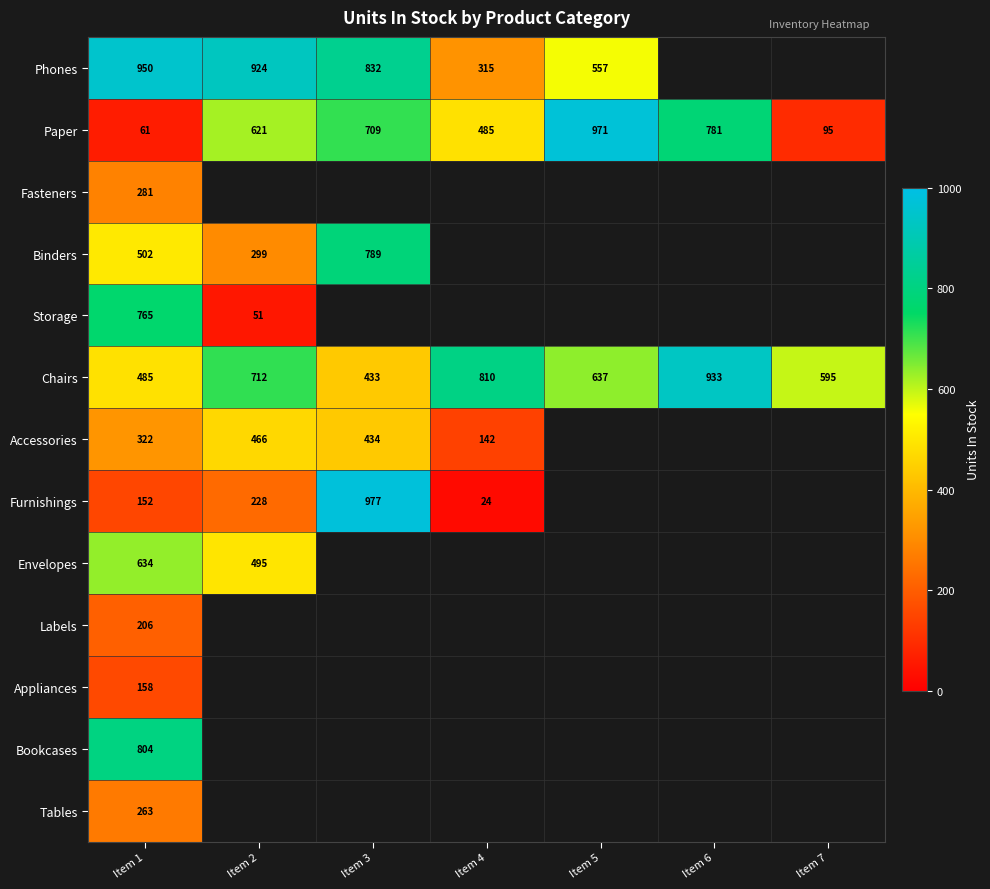

Read the Paper value at Item 6.

781